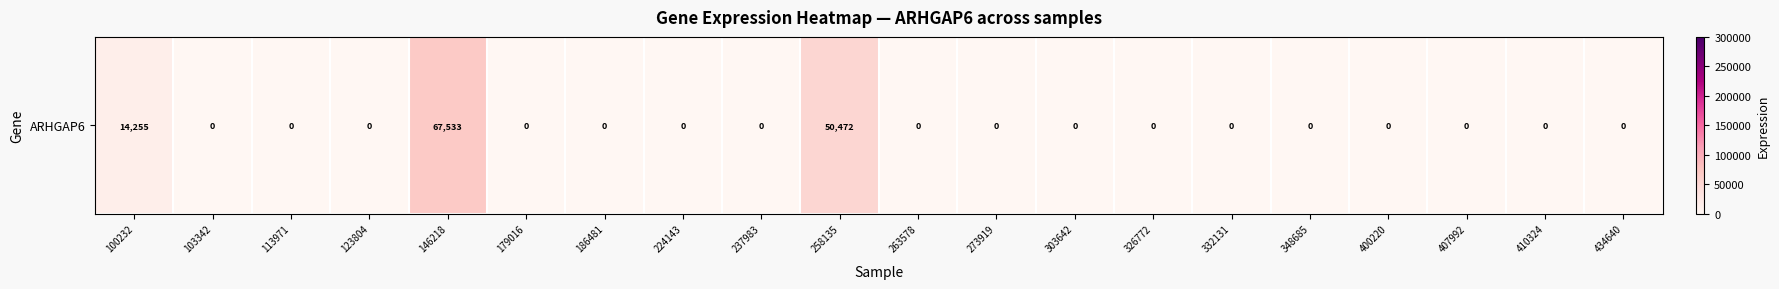

Count the number of values greater than 0.

3